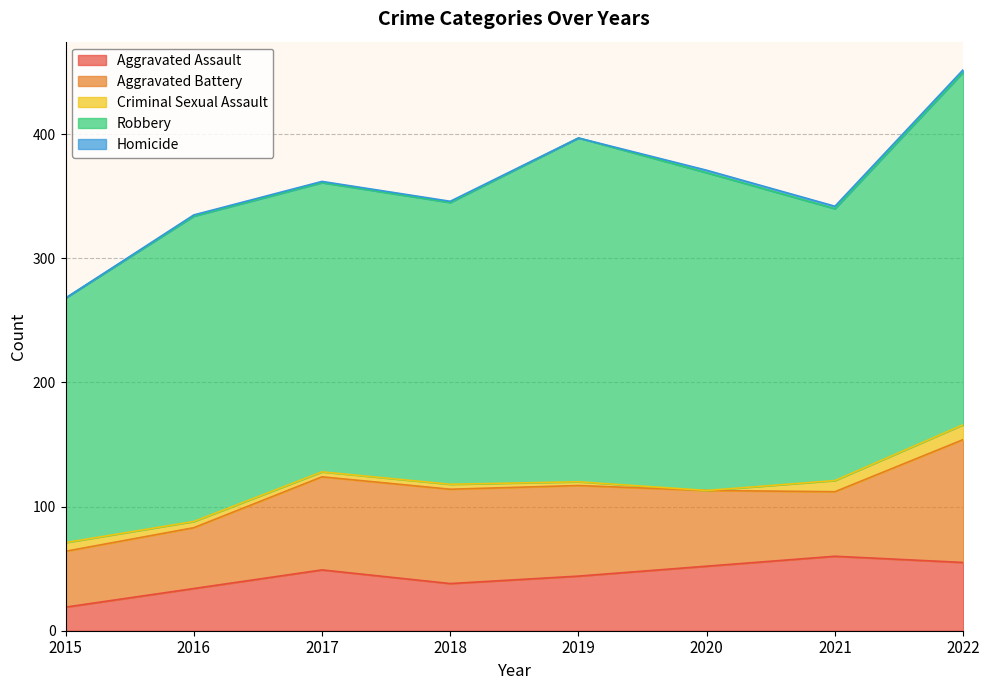

Which category has the lowest value across all series?

2020